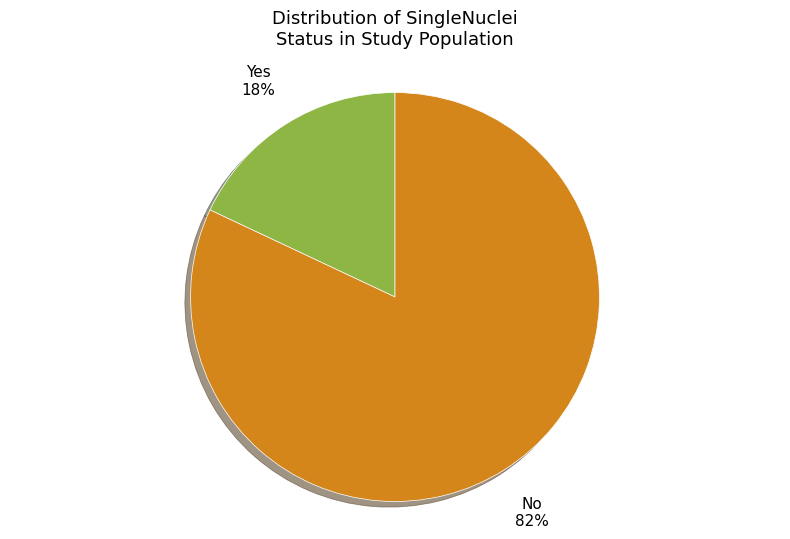

How many slices are in this pie chart?

2